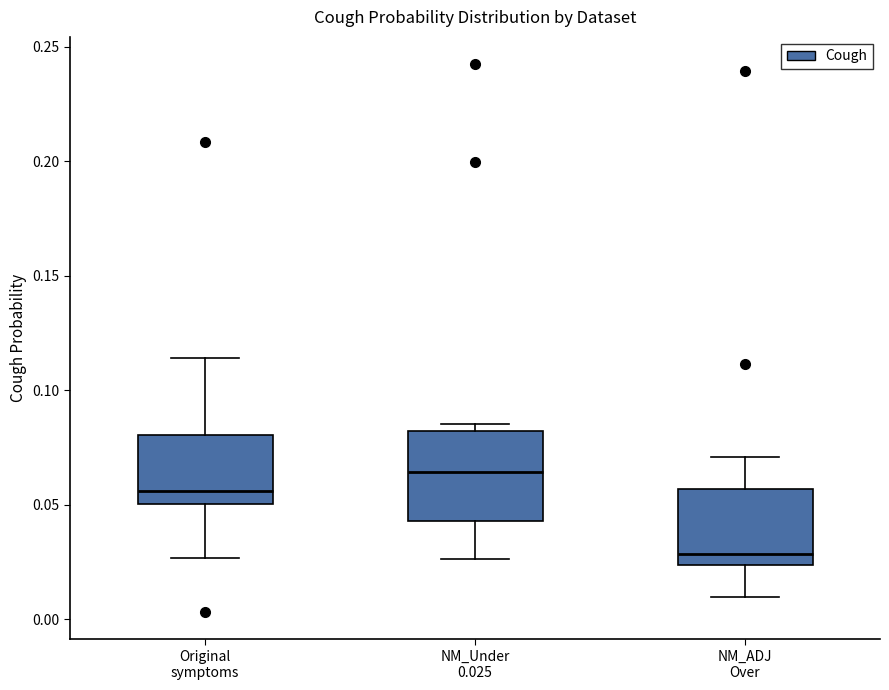

Which box has the highest median line?

NM_Under 0.025